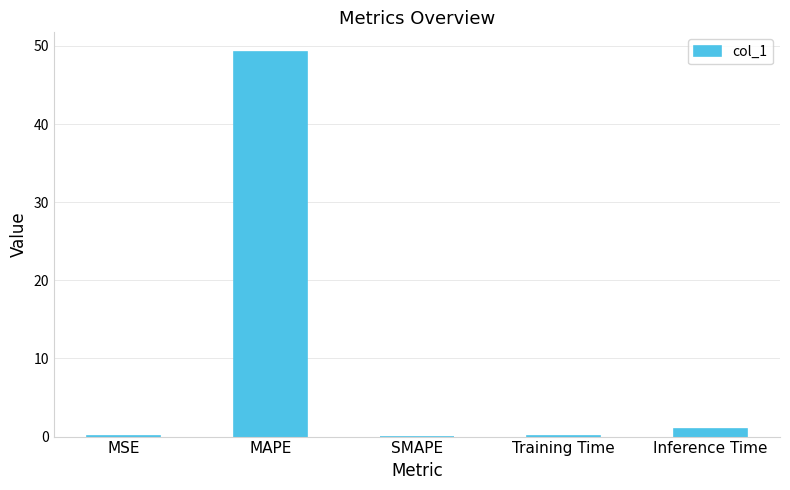

What is the maximum value shown in the chart?

49.3